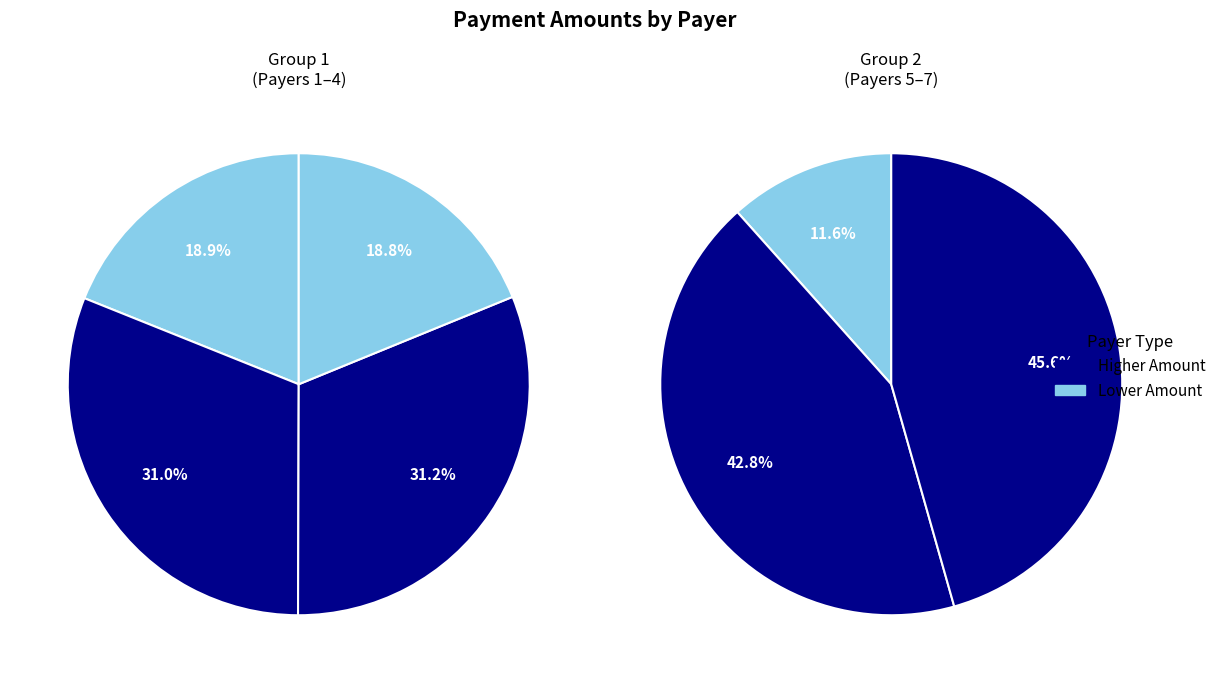

True or false: Asipade Sunday (1) accounts for 39% of the total.

False